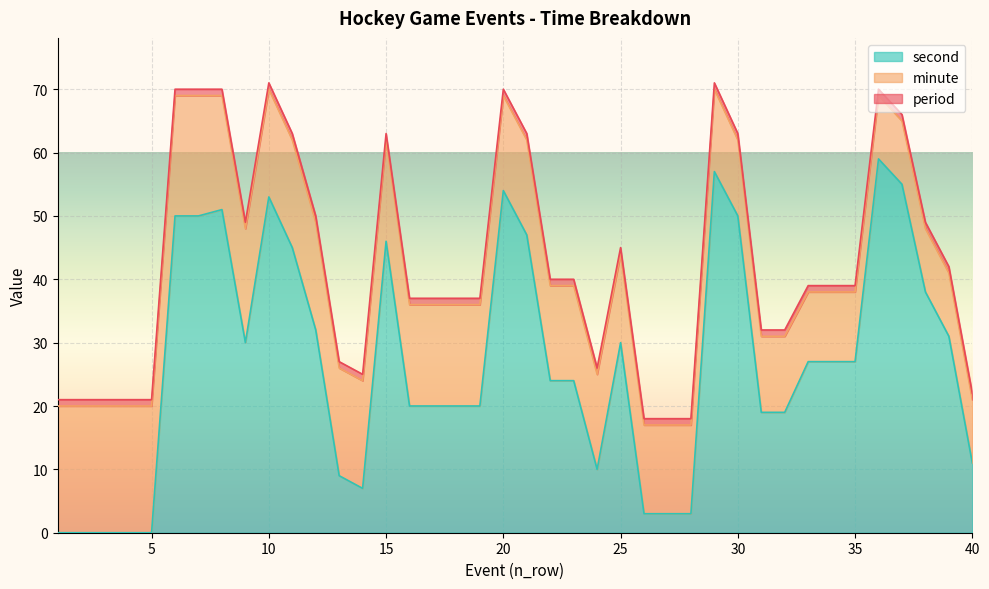

What is the sum of all minute values?

602